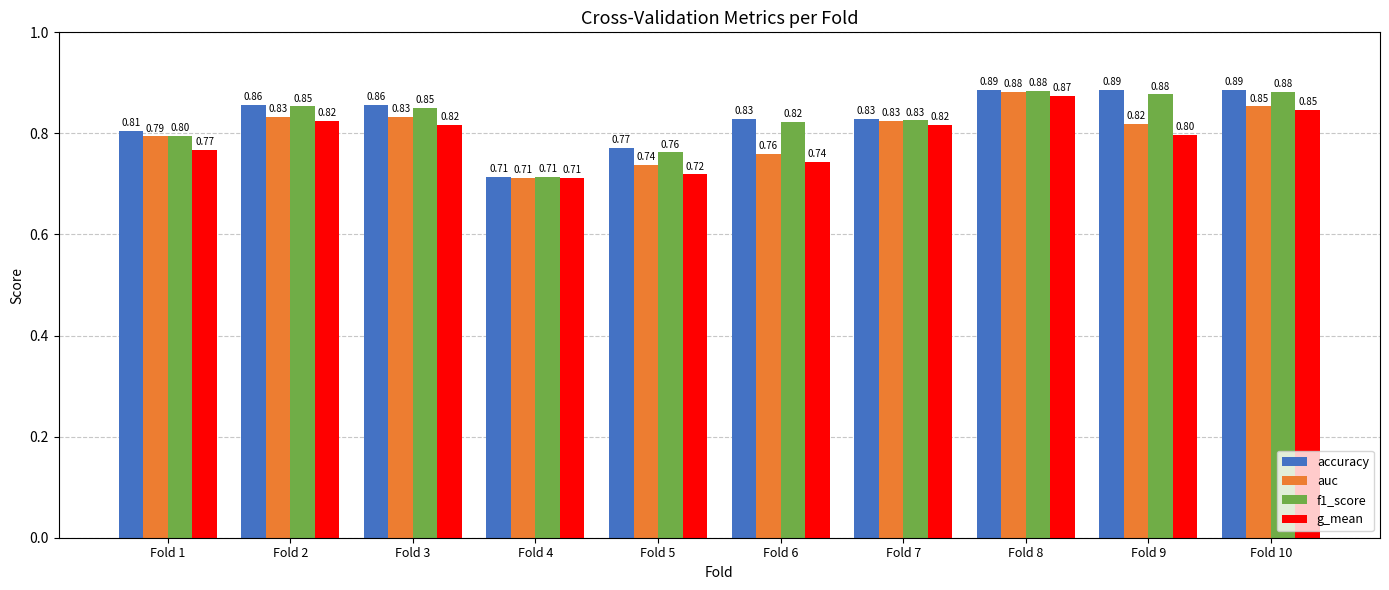

How many categories are shown in the chart?

10